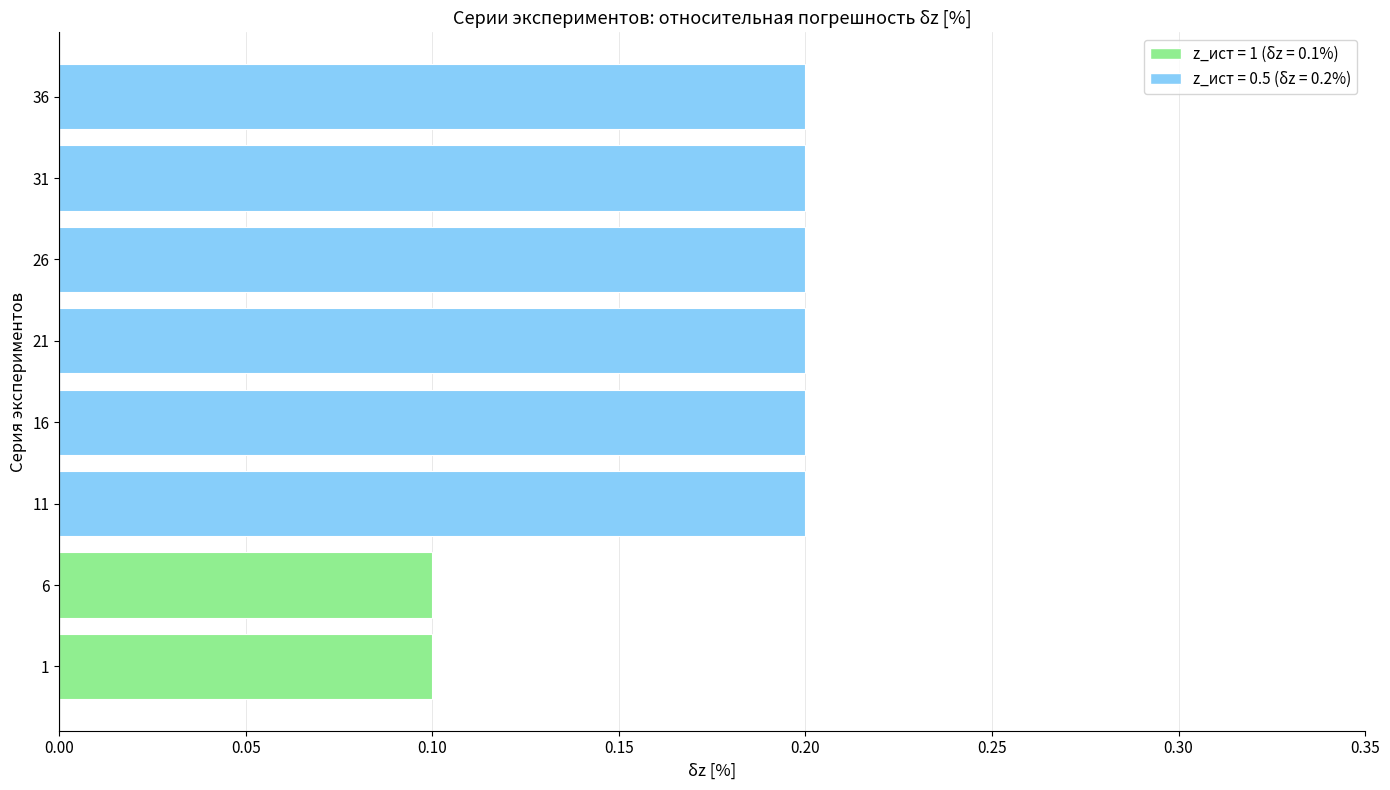

Is it true that the value at 16 is 0.3?

False